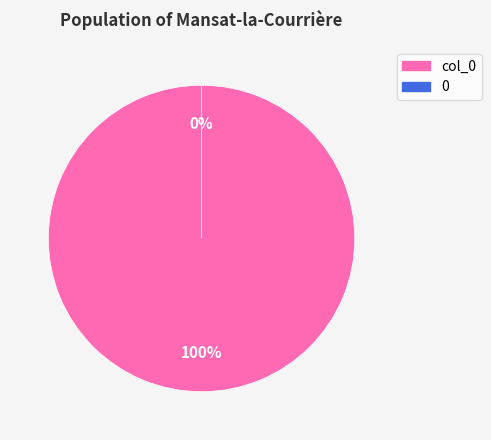

Which category has the biggest portion of the pie?

col_0